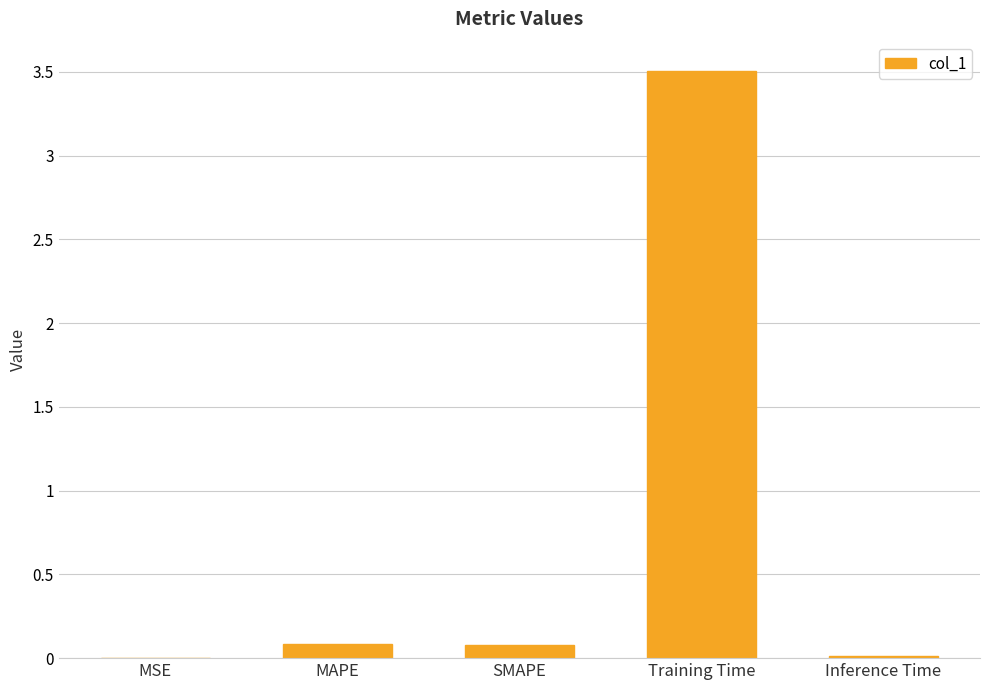

What is the change in value from MAPE to Training Time?

+3.4